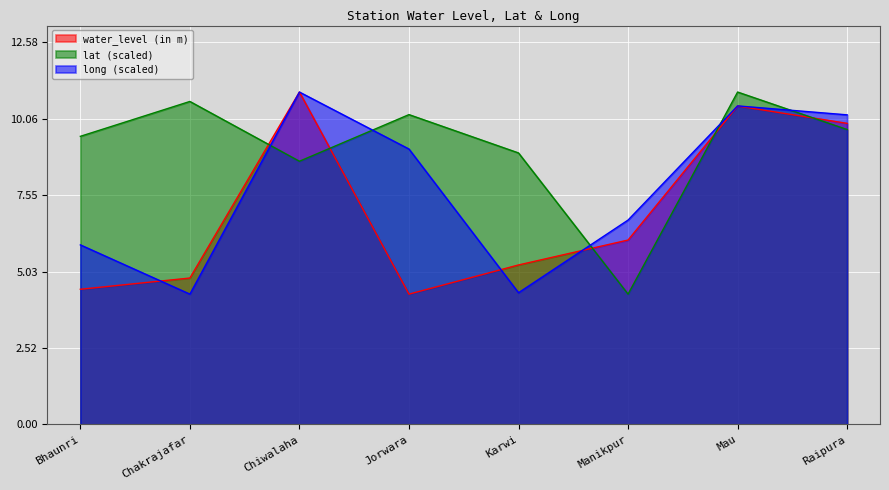

Which series has the largest total across all categories?

lat (scaled)